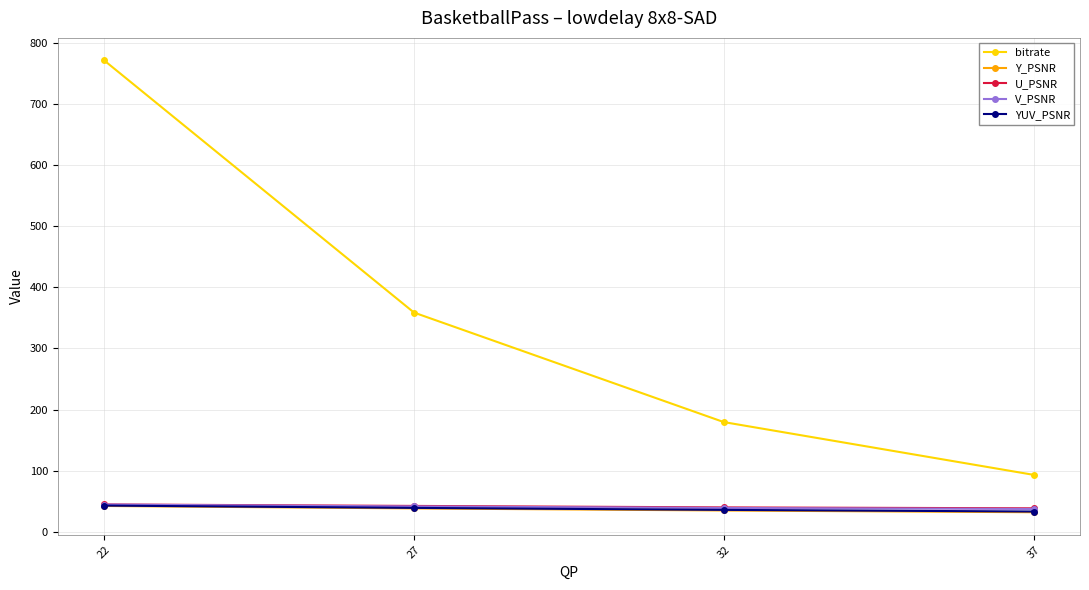

What are all the series names shown in the legend?

bitrate, Y_PSNR, U_PSNR, V_PSNR, YUV_PSNR